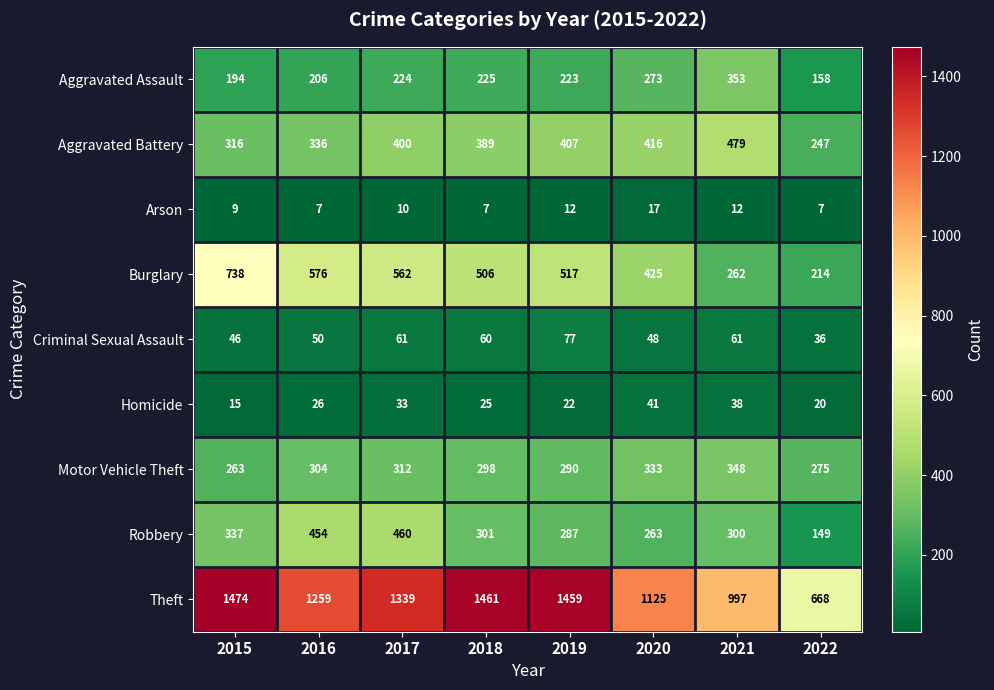

True or false: Arson has a value of 3 at 2015.

False